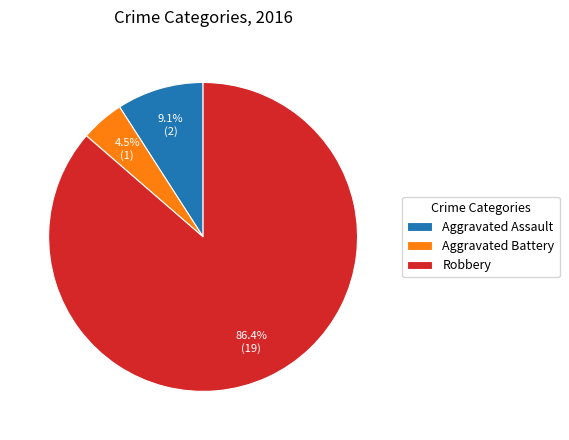

To the nearest percent, what is the difference between the Aggravated Battery and Robbery slice percentages?

82%